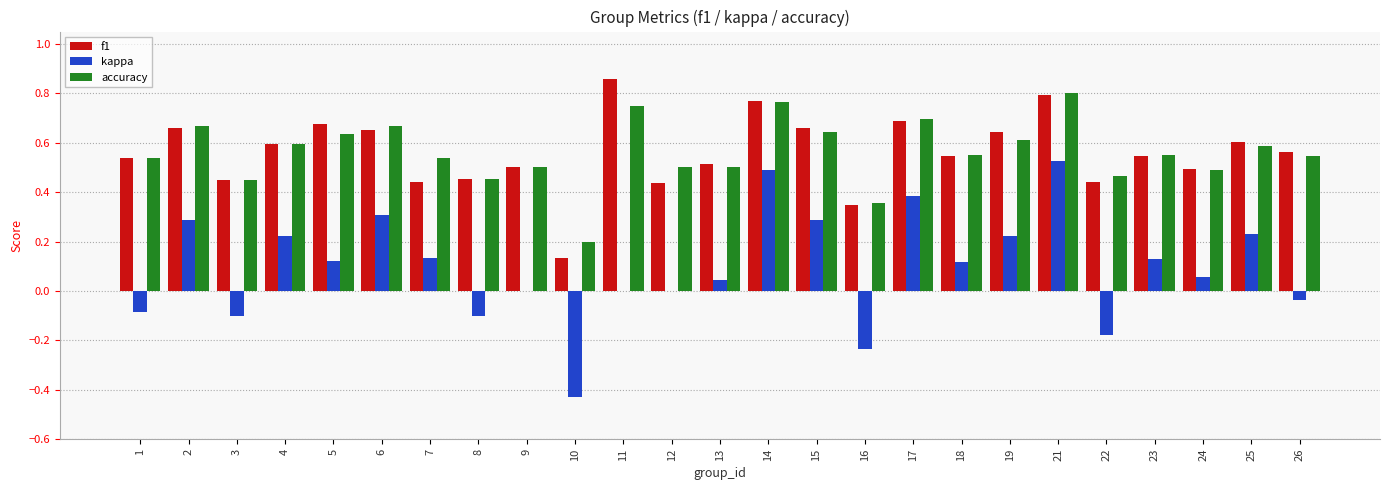

Are the bars horizontal?

No